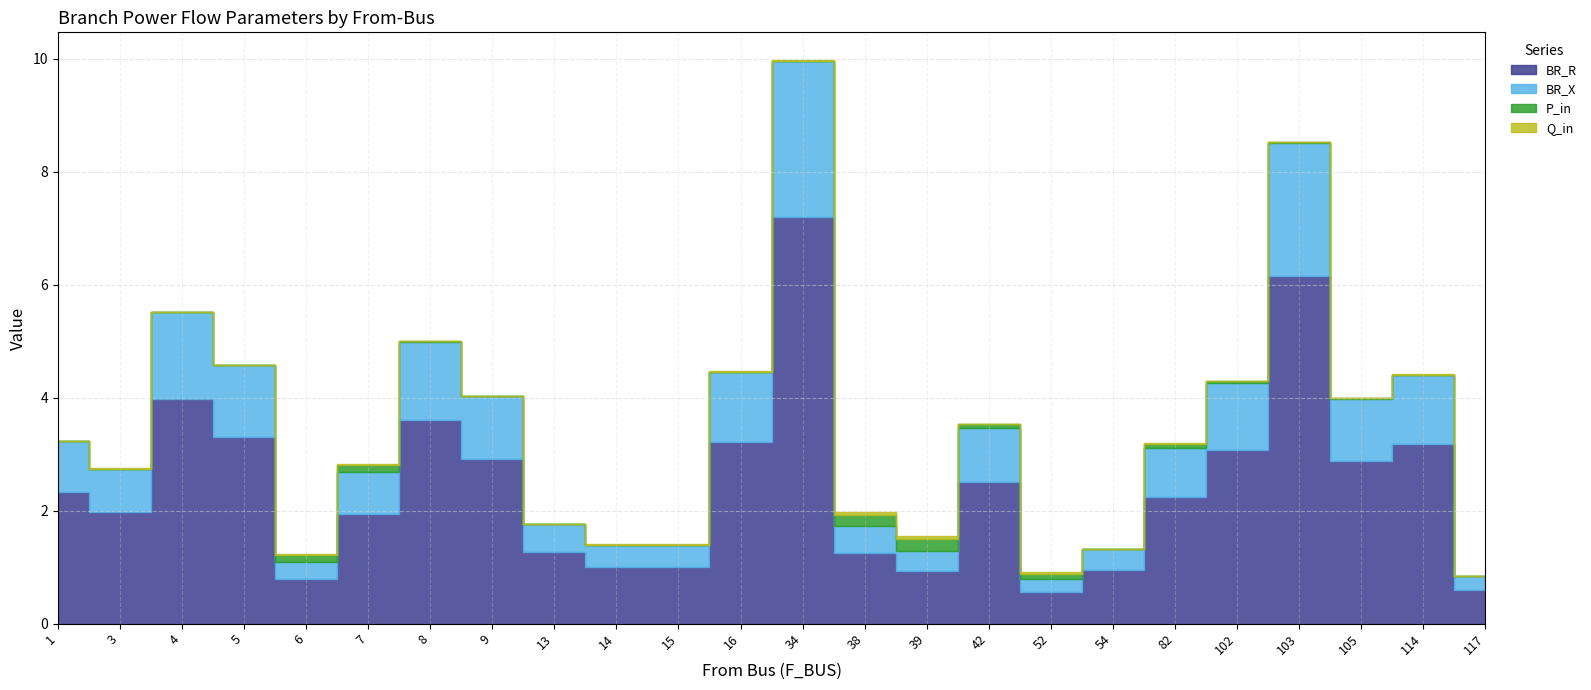

Which series has the largest total across all categories?

BR_R